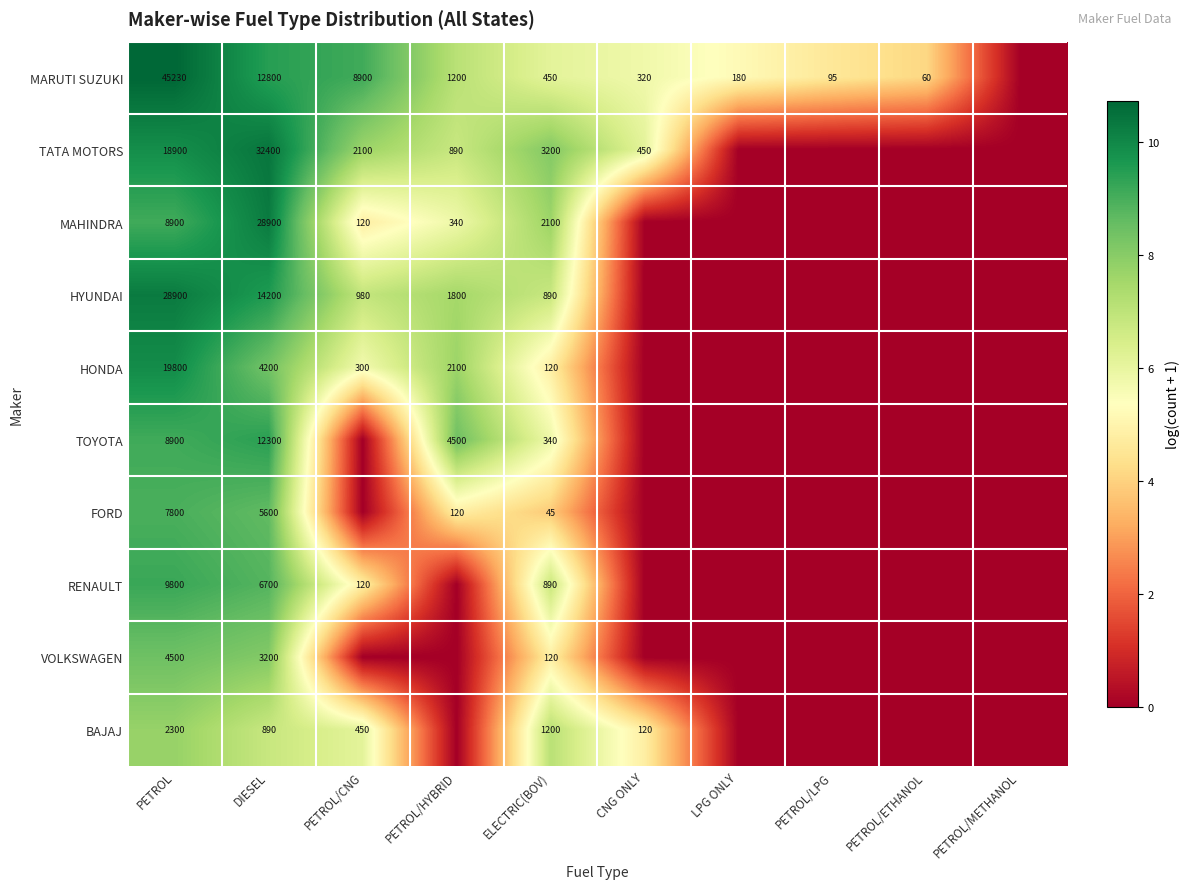

The MAHINDRA series shows 120 at PETROL/CNG. True or false?

True